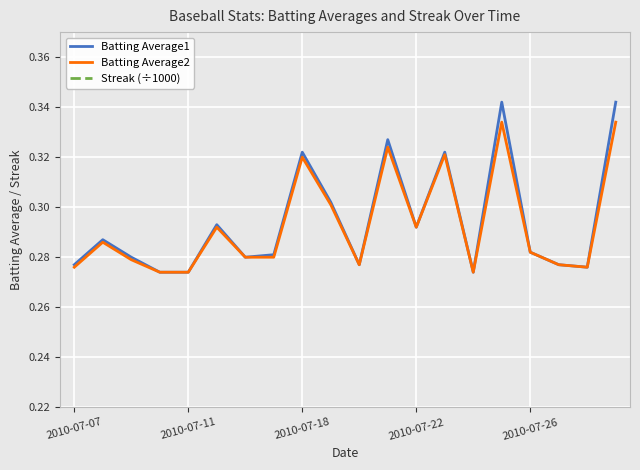

The Batting Average2 series shows 0.2 at 2010-07-07. True or false?

False